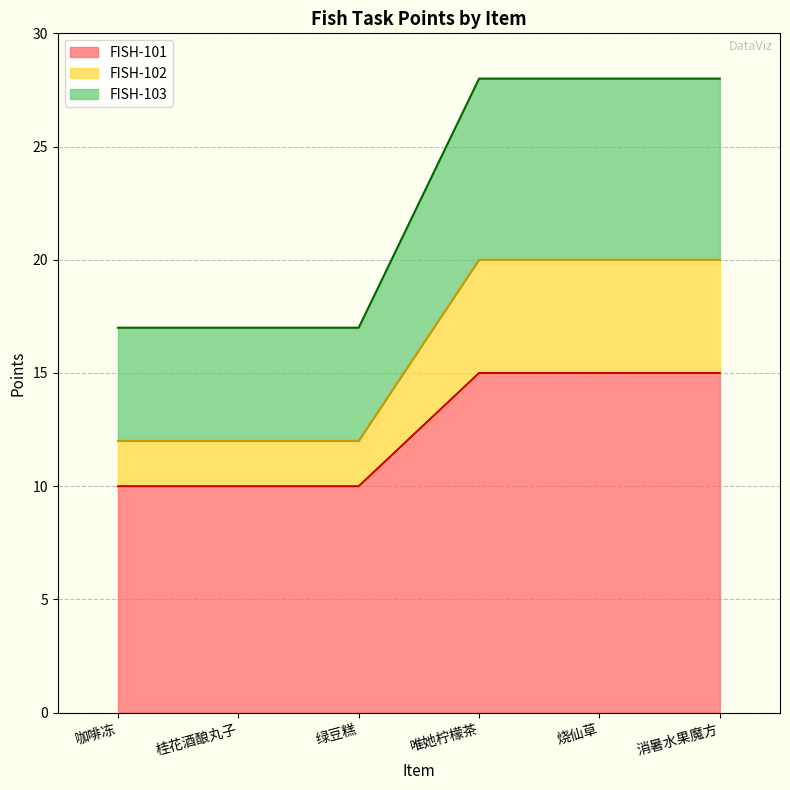

What is the difference between the maximum and minimum values in the FISH-101 series?

5